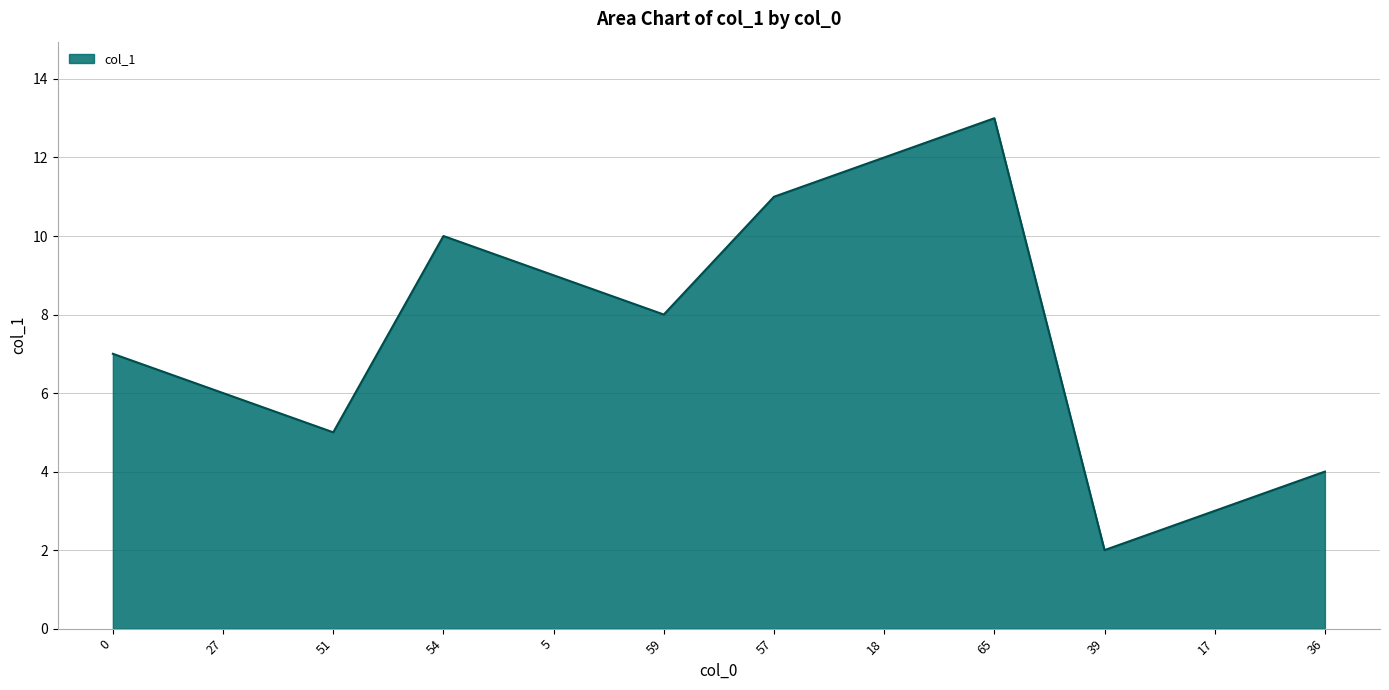

Reading right to left, what are all the values shown in this chart?

4	3	2	13	12	11	8	9	10	5	6	7